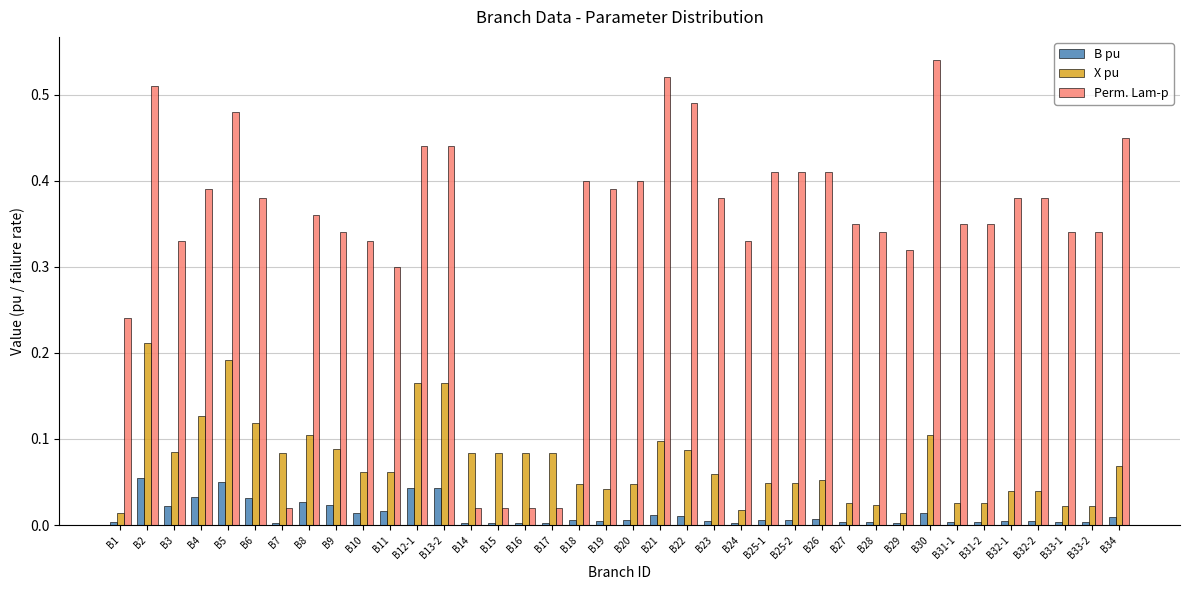

List the series in order of their peak value, lowest first.

B pu, X pu, Perm. Lam-p